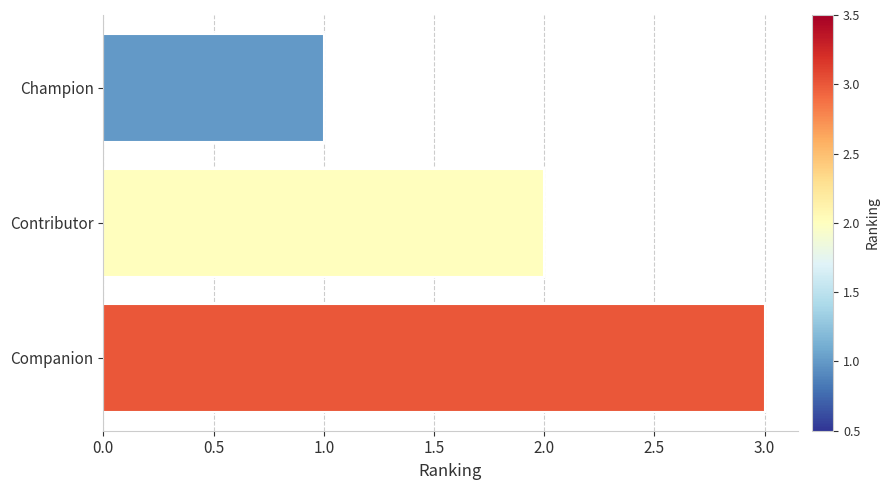

How many values are between 1 and 3?

3